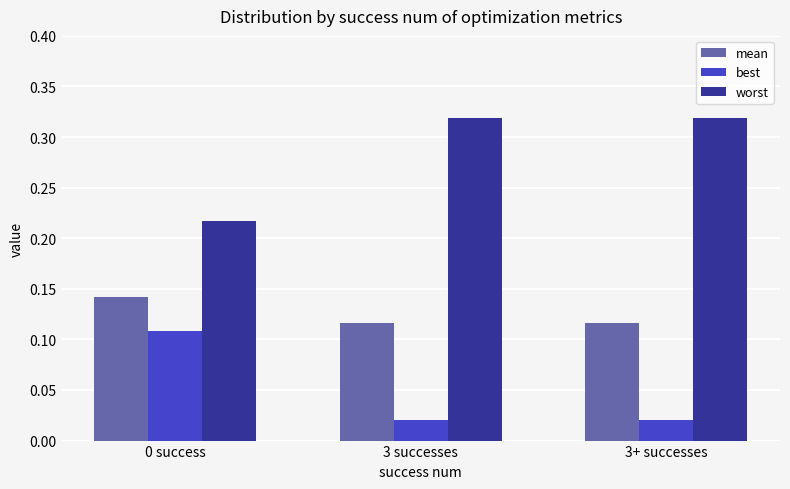

List the series in order of their peak value, lowest first.

best, mean, worst